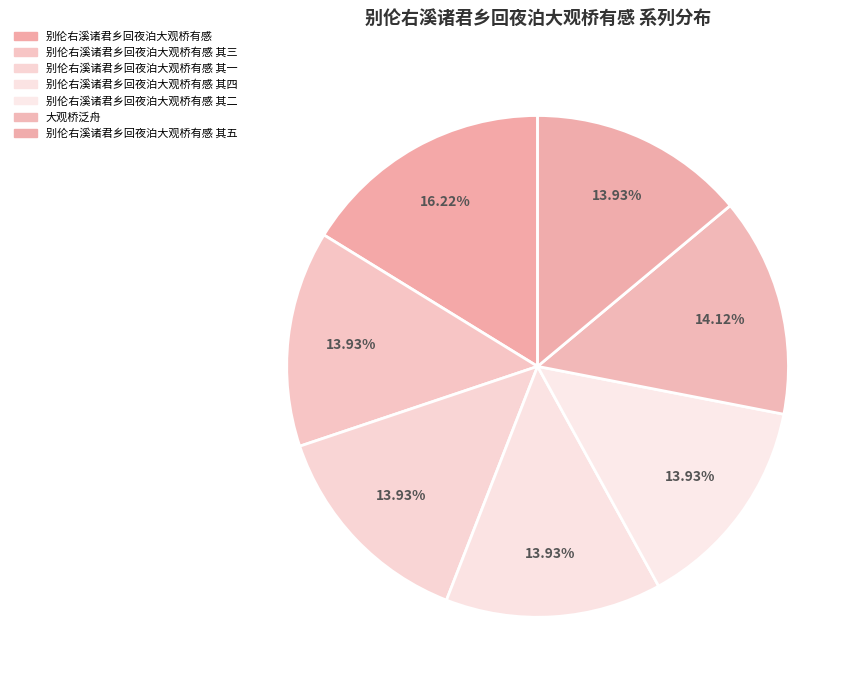

Count the number of slices in the pie.

7